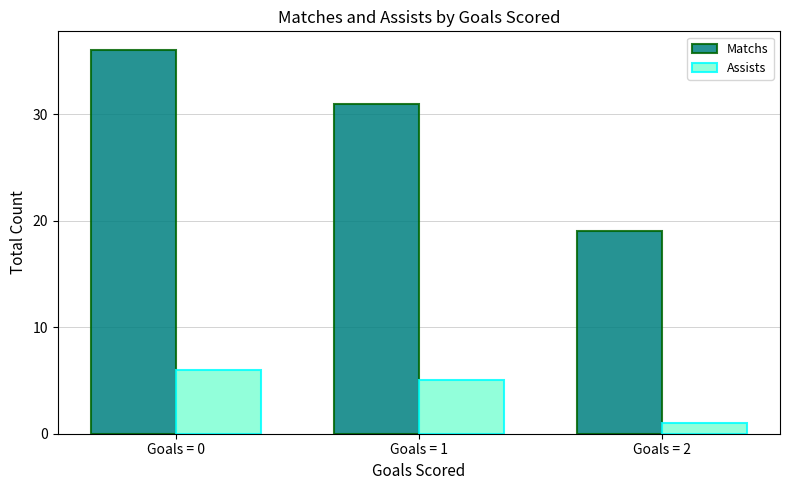

Reading right to left, transcribe all the data shown in this chart.

Matchs: 19	31	36
Assists: 1	5	6